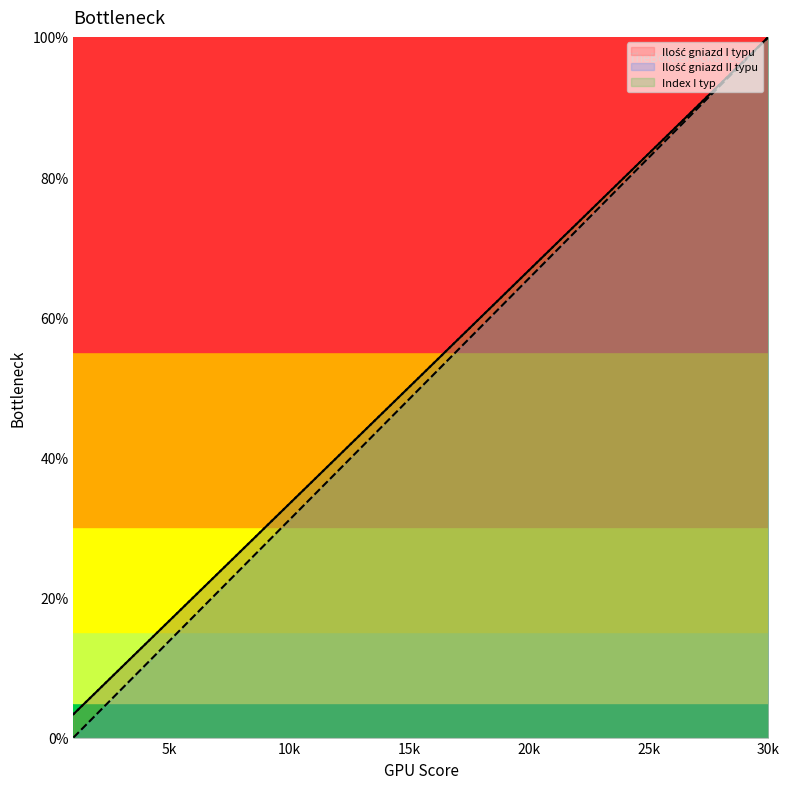

Is it true that Ilość gniazd I typu equals 60.0 at 18?

True